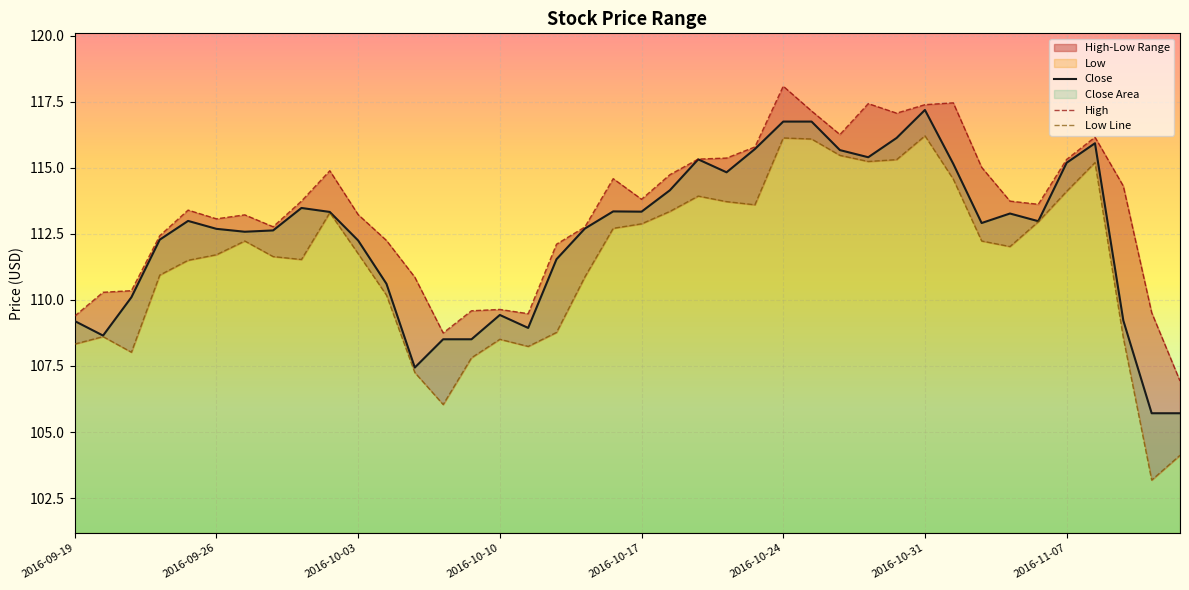

How many distinct data groups are displayed?

3